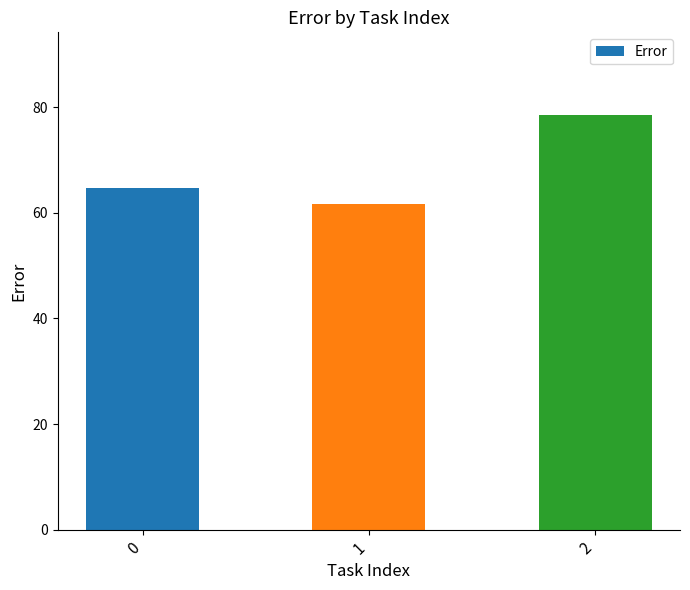

The value at 0 is 64.8. True or false?

True